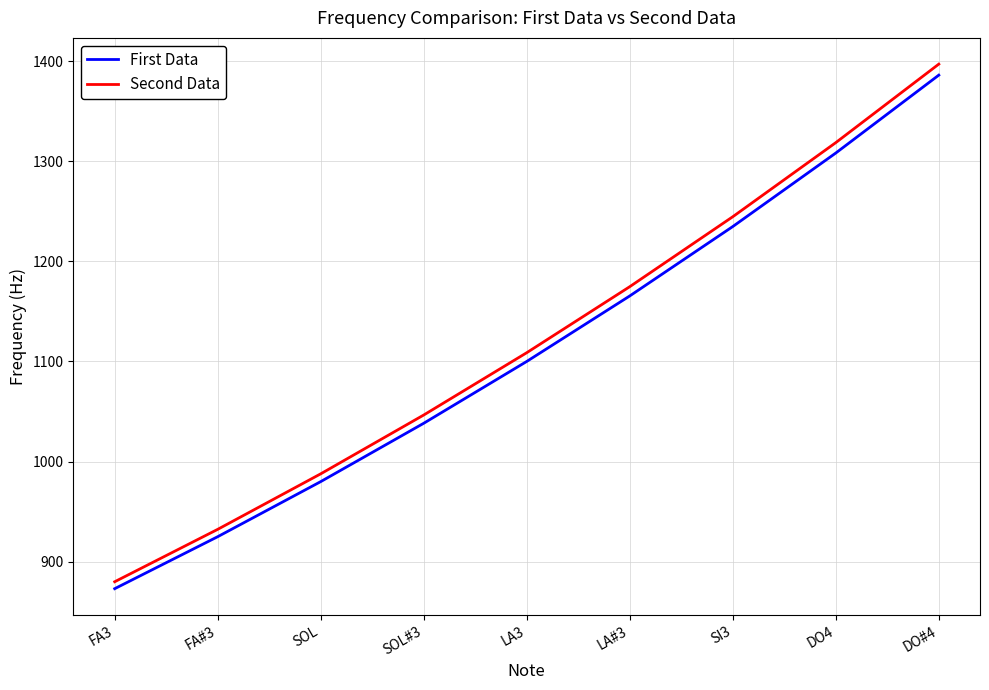

True or false: Second Data and First Data intersect in this chart.

False